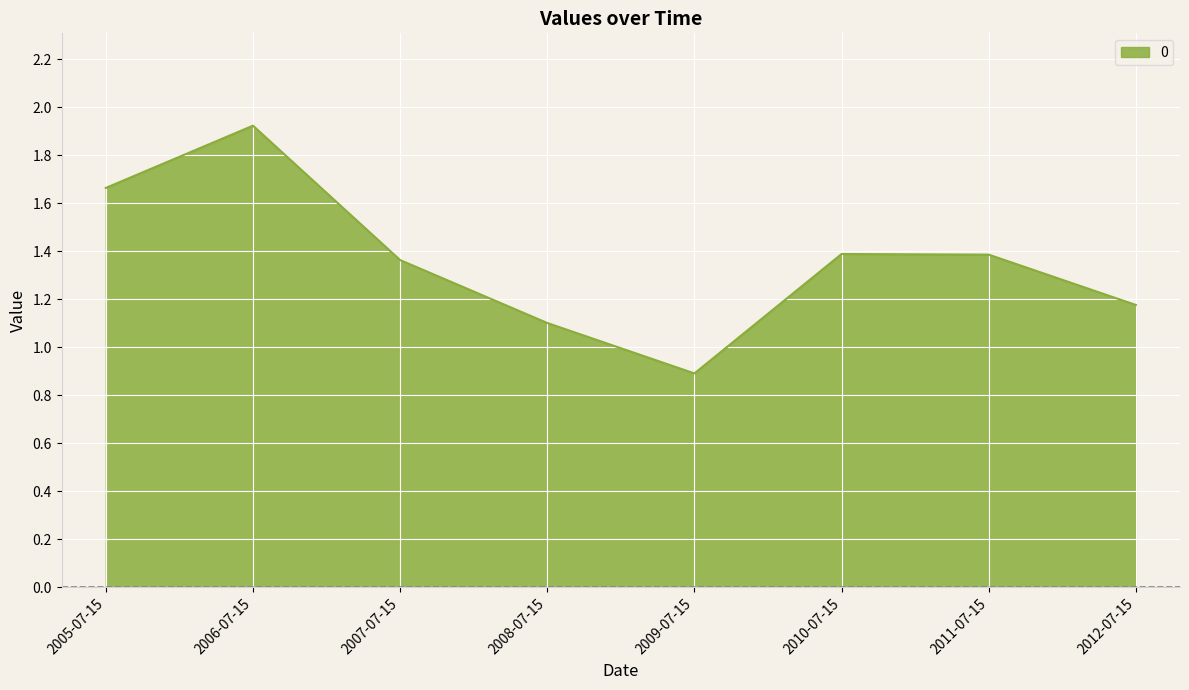

What is the change in value from 2005-07-15 to 2009-07-15?

-0.8